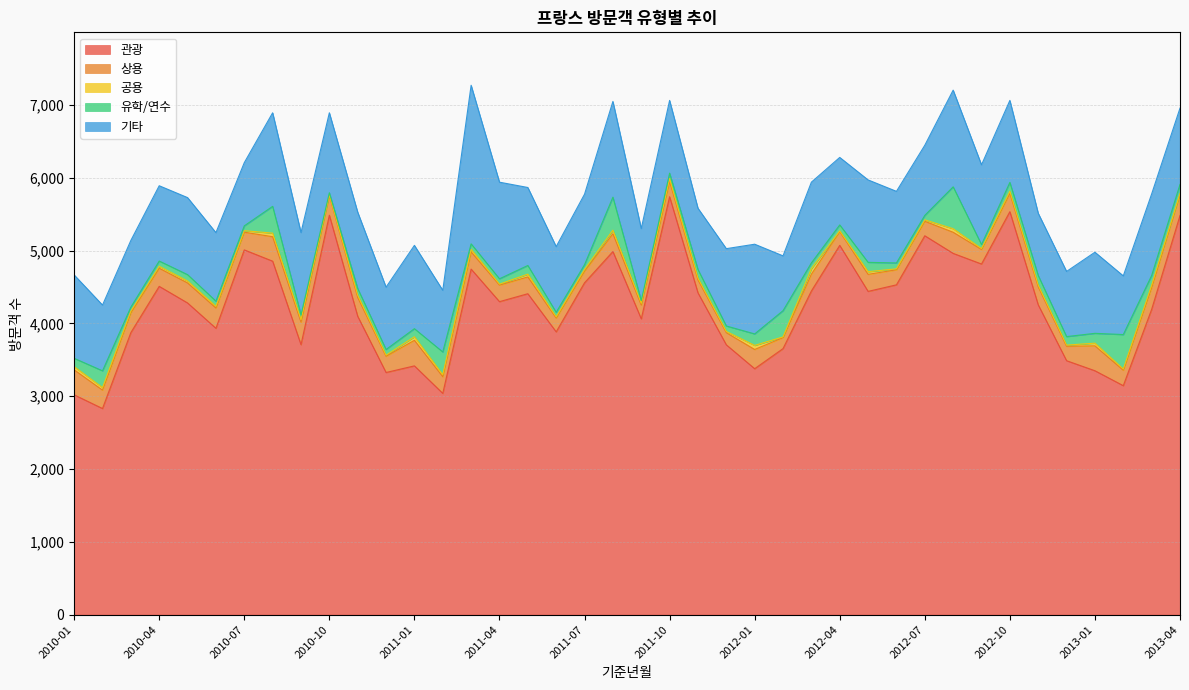

Does the chart have visible grid lines?

Yes